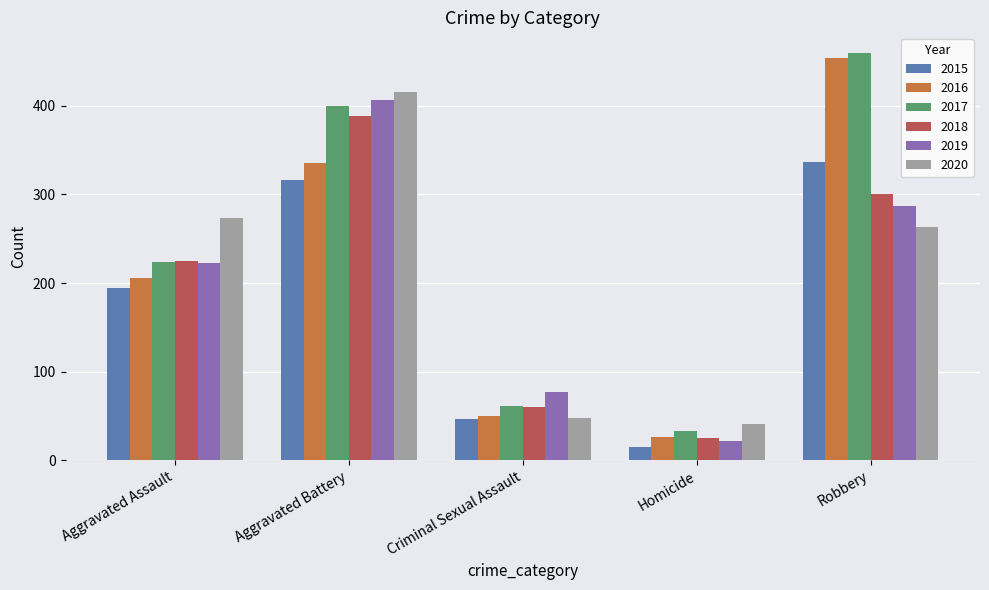

What is the sum of the 2015 values at Aggravated Battery and Criminal Sexual Assault?

362